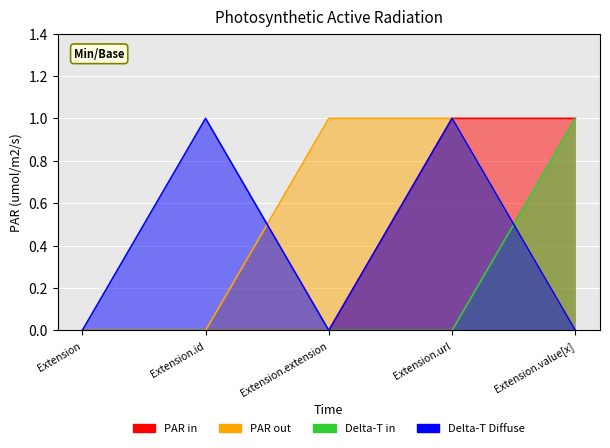

Which category has the lowest value in the Delta-T in series?

Extension